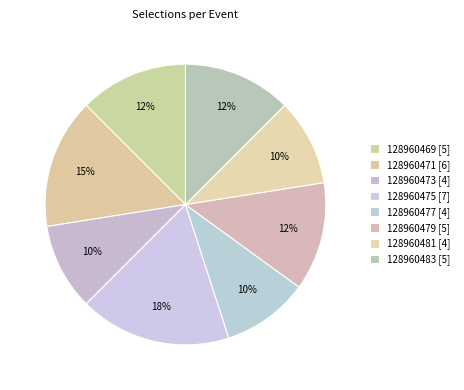

What percentage is the 128960483 slice, to the nearest percent?

12%